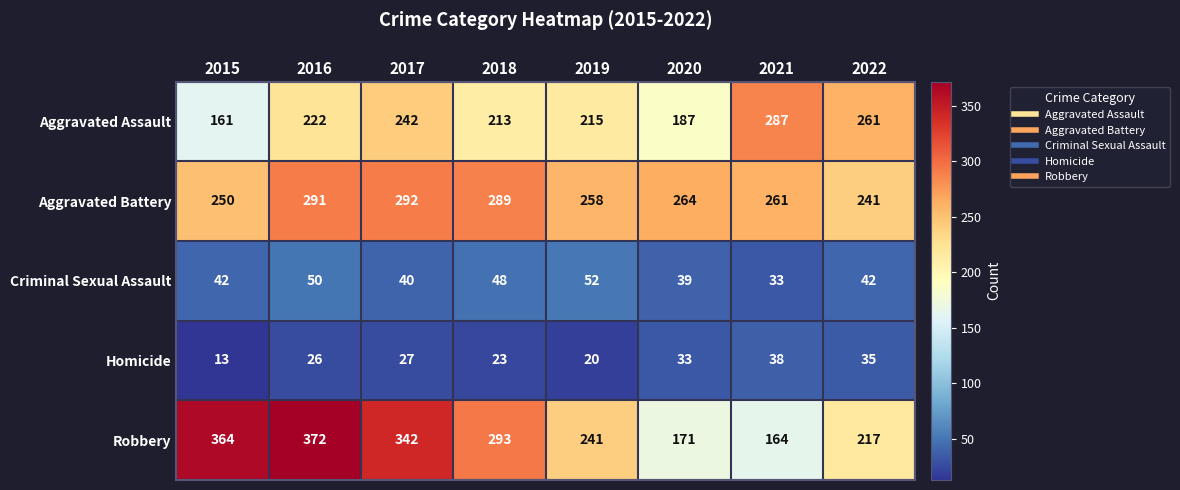

Where does the Aggravated Battery series first go above 264?

2016